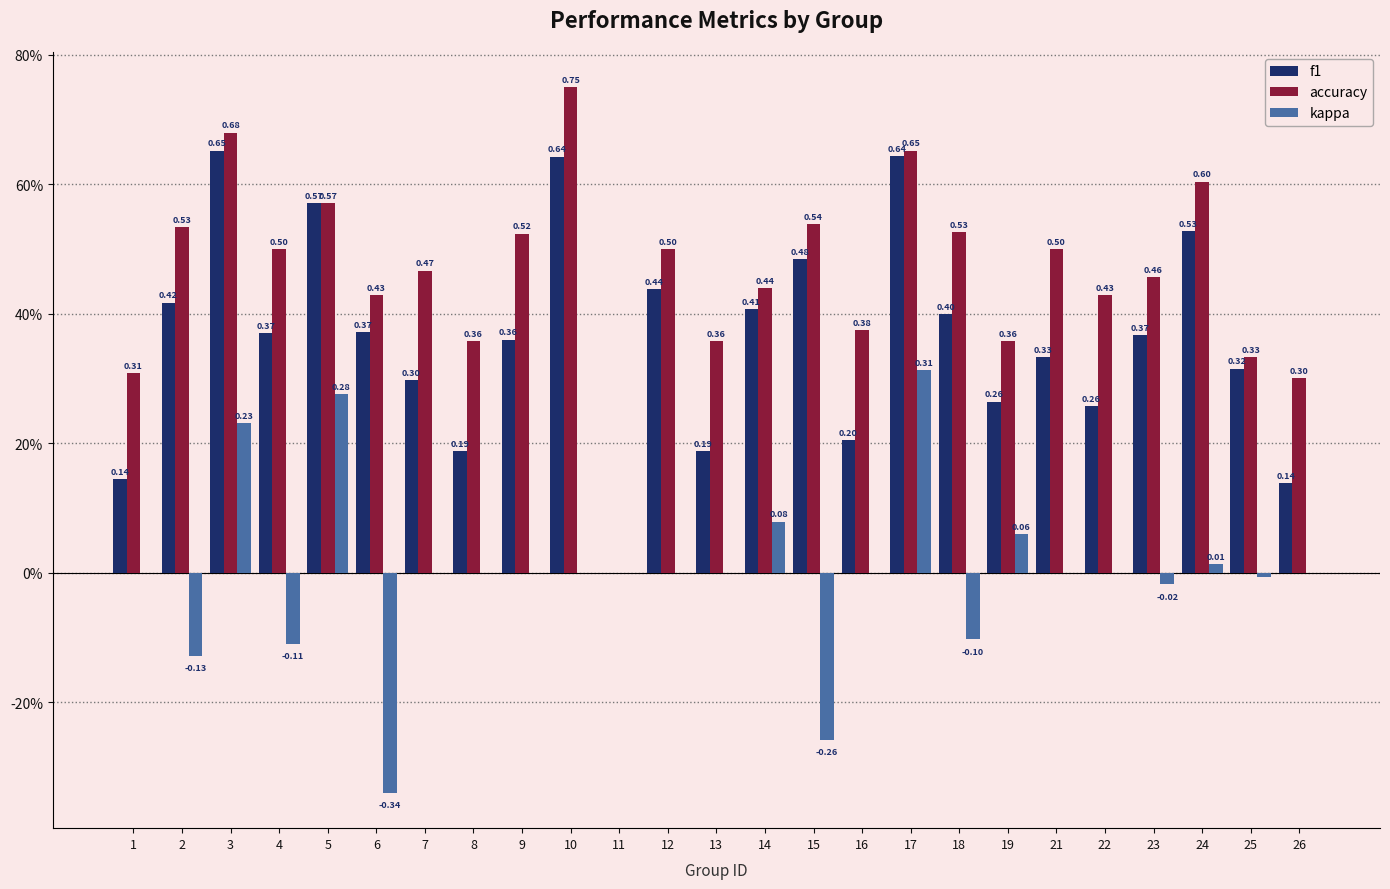

What is the approximate value of f1 at 26?

0.1